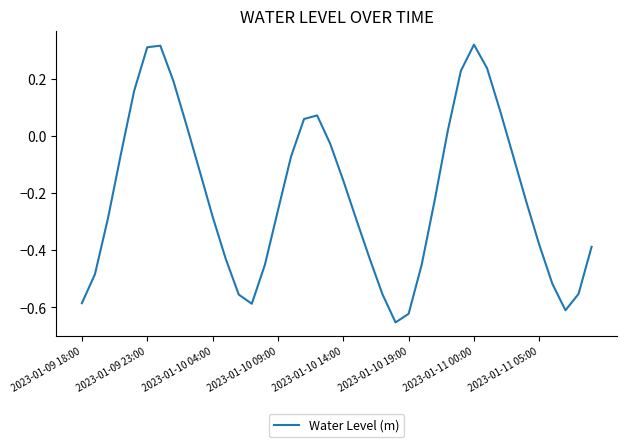

What is the difference between the maximum and minimum values?

1.0